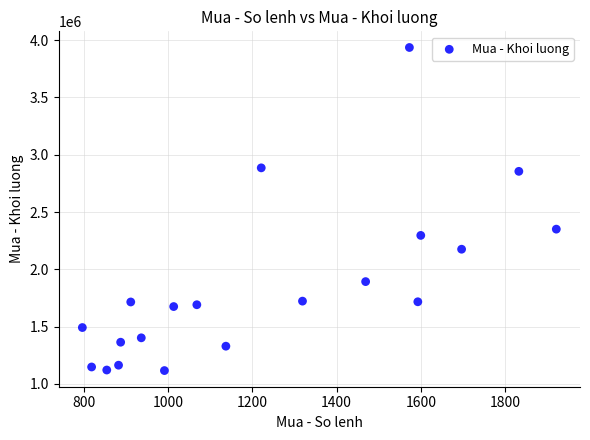

What is the range of Y values (max minus min)?

2818900